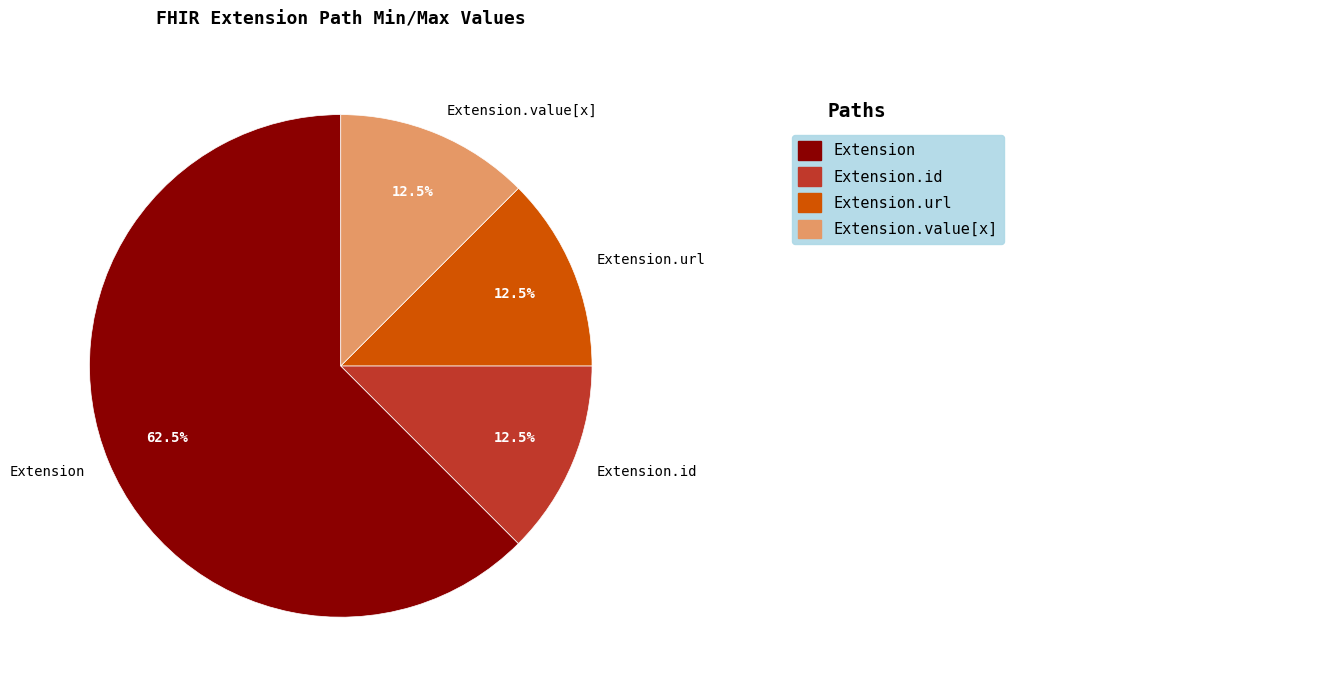

Which slice represents more than half of the pie?

Extension